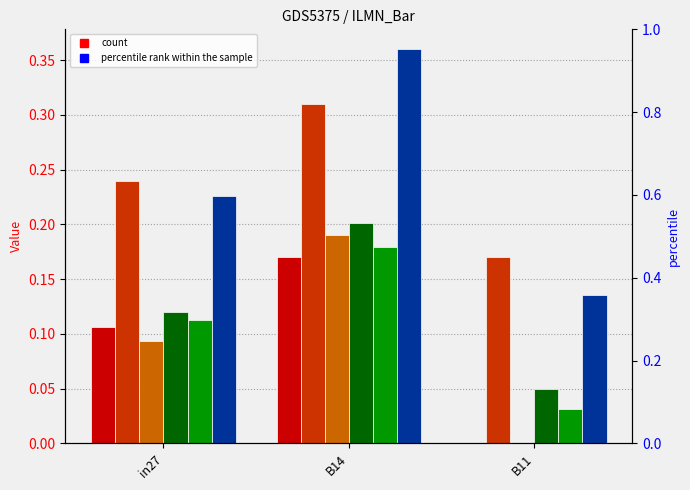

What is the label of the 2nd bar from the right?

B14